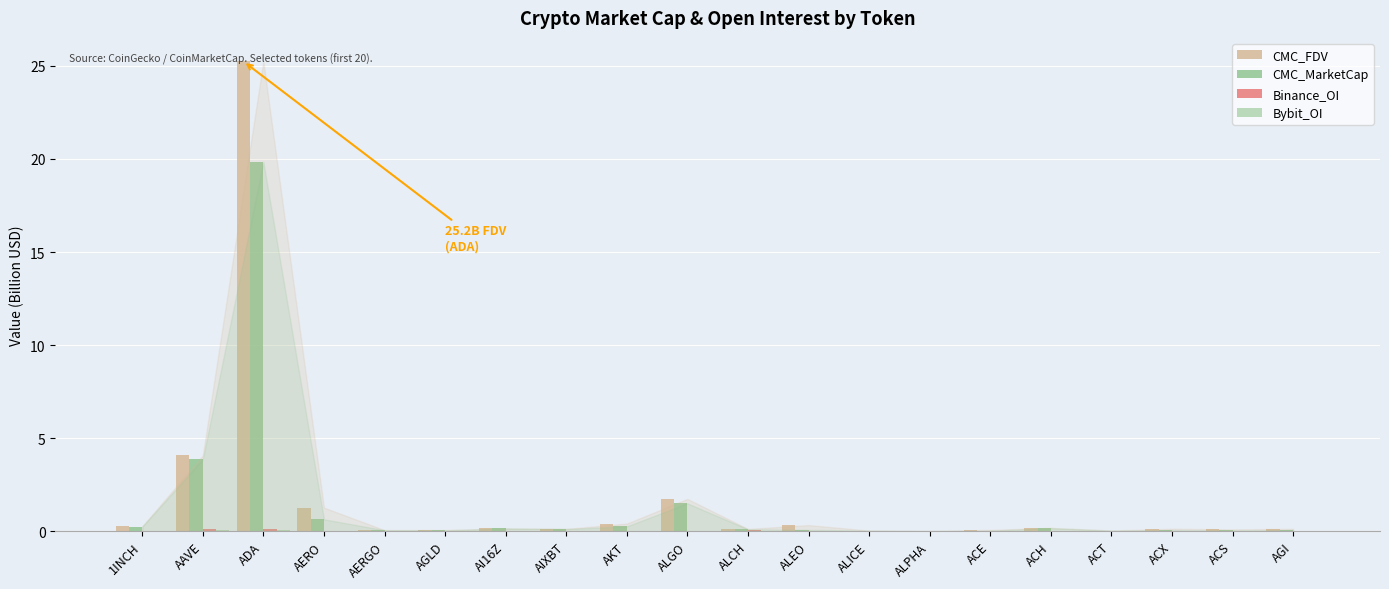

Which category has the highest value across all series?

ADA